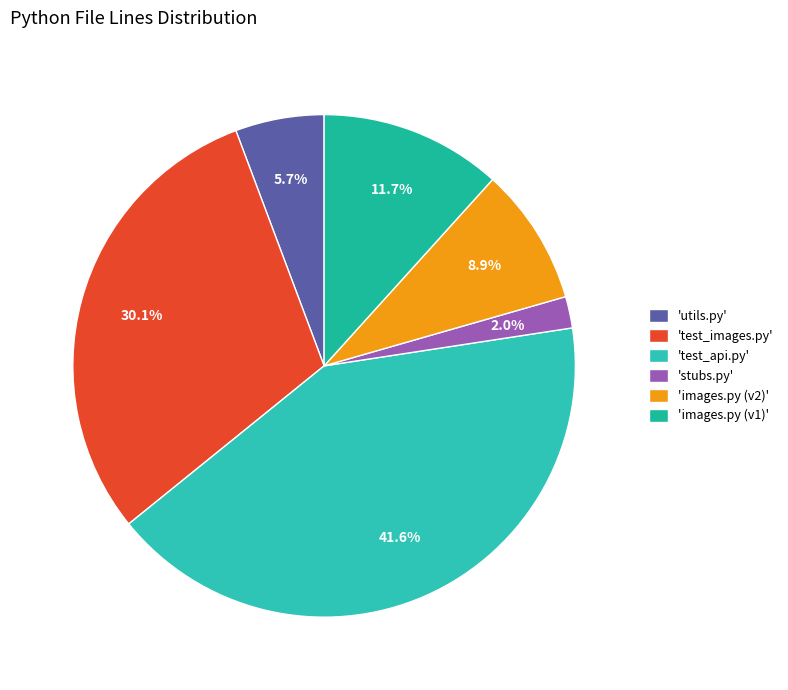

How many segments does this pie chart have?

6